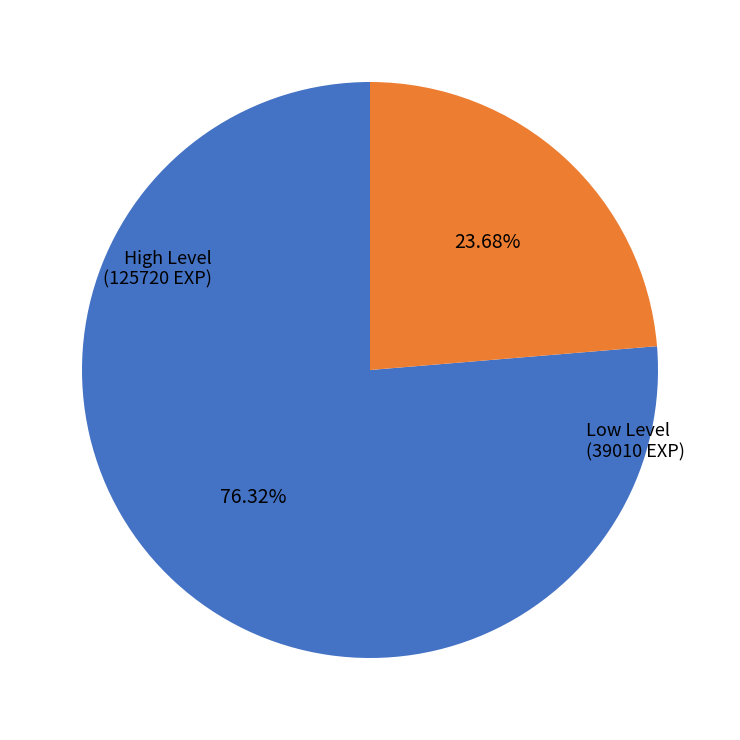

Does any single category account for the majority?

Yes